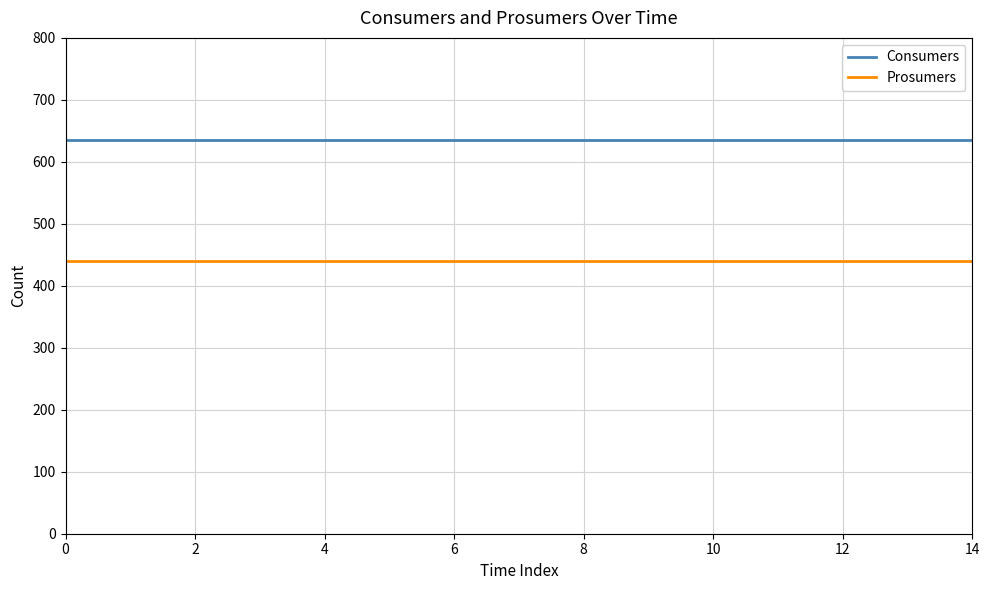

Which series has the largest total across all categories?

Consumers